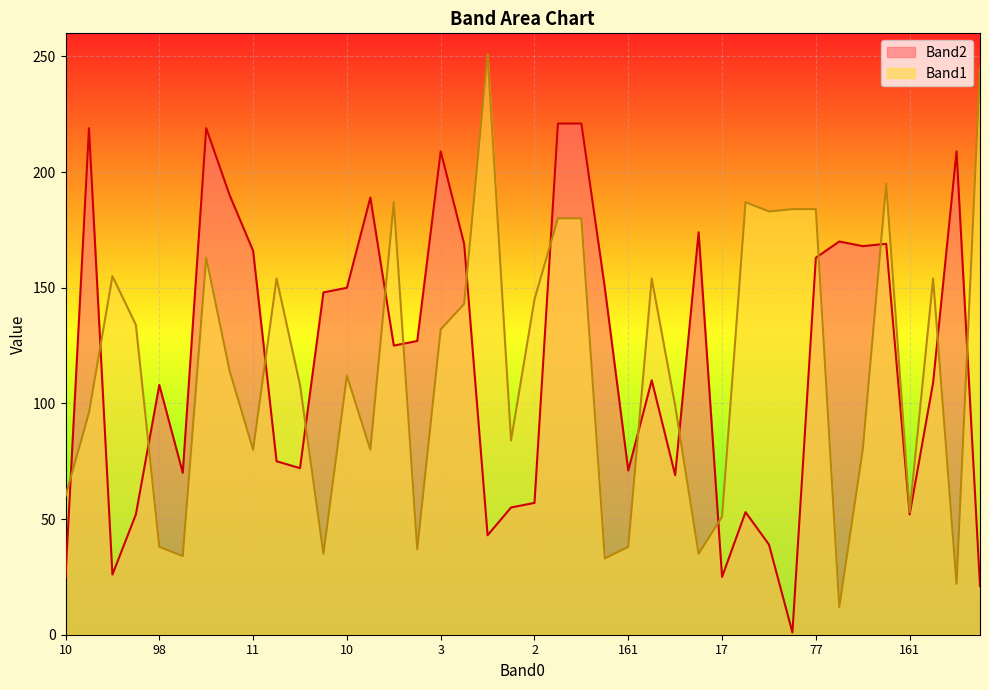

At which category does Band2 reach its first local valley?

196